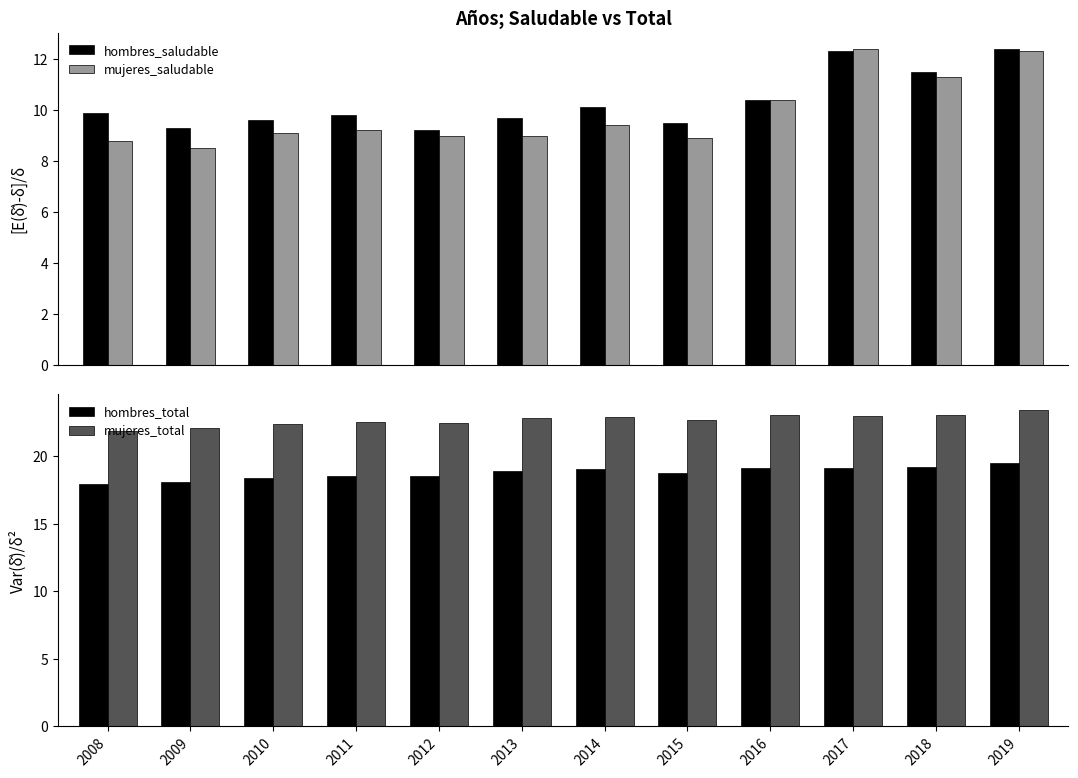

What is the lowest value of the hombres_total series?

17.9